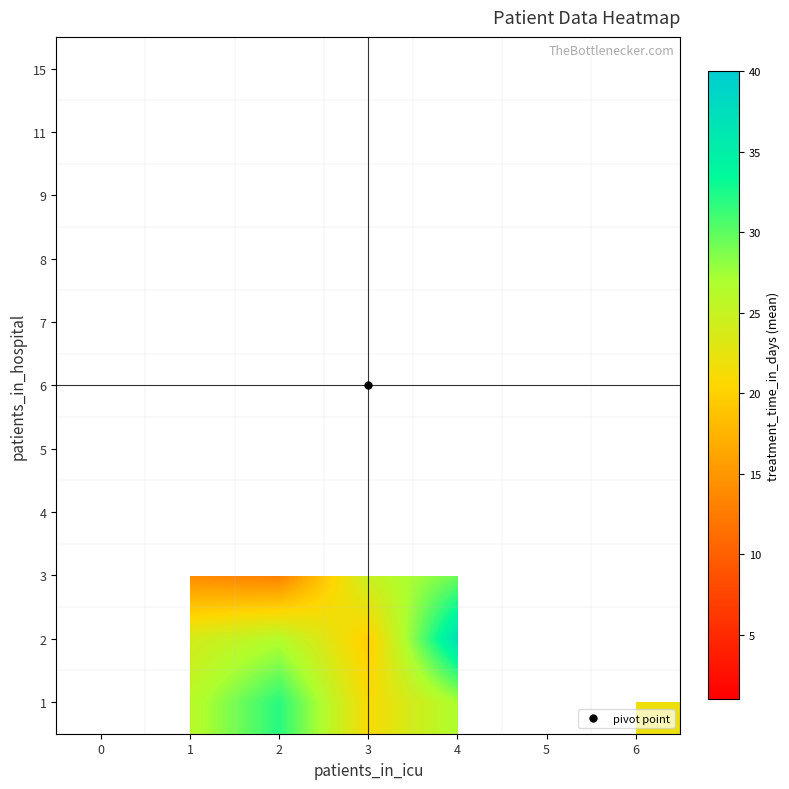

The 7 series shows 1.8 at 2. True or false?

False